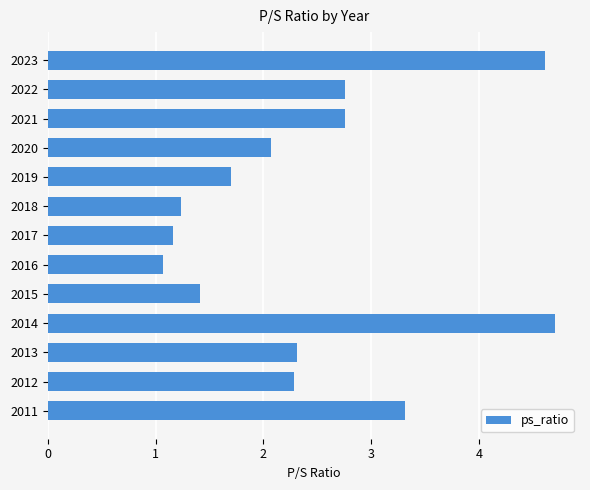

What is the change in value from 2023 to 2014?

+0.1